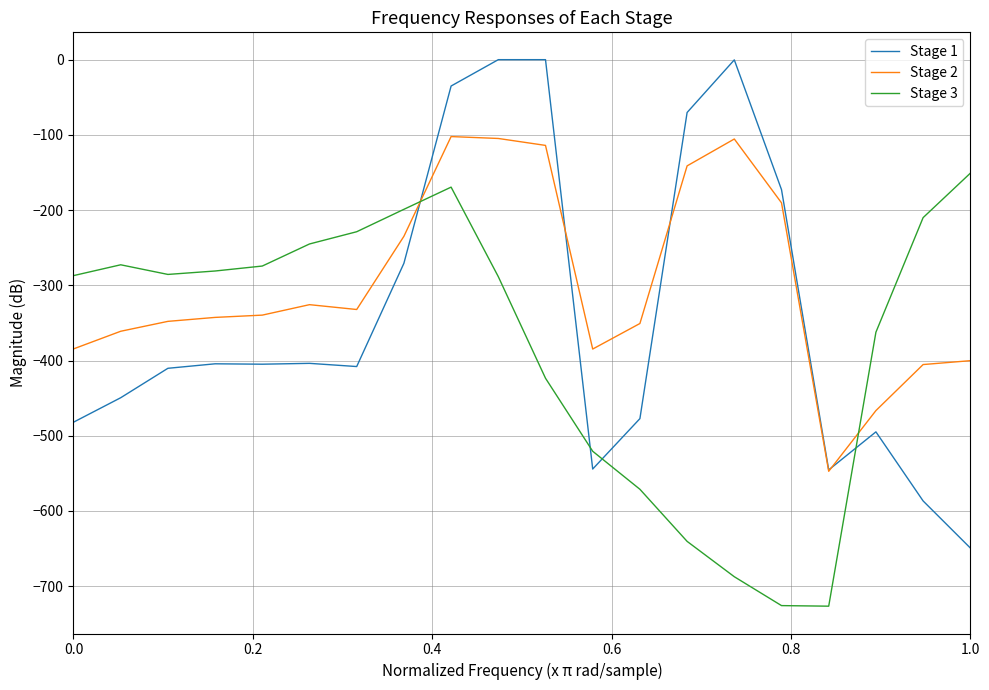

Which series has the largest range (max minus min)?

Stage 1